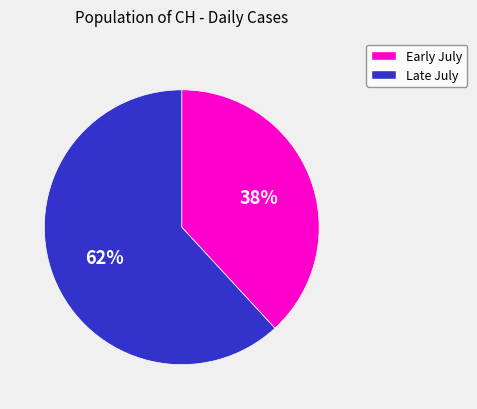

Does any single category account for the majority?

Yes